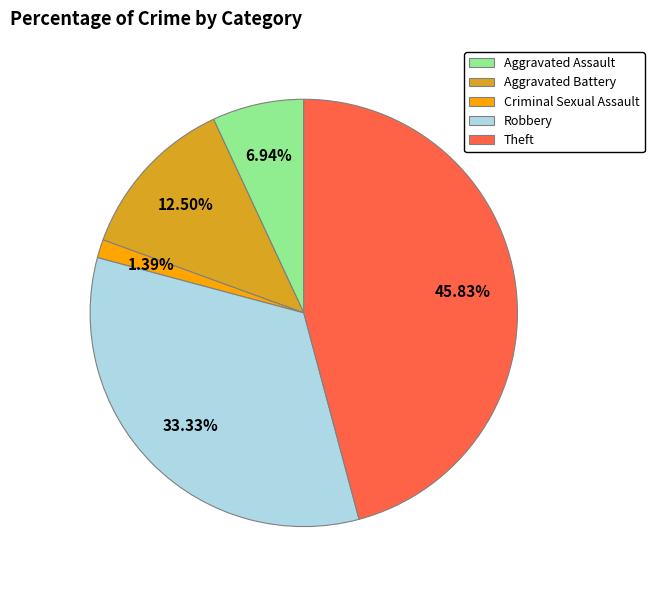

Do Theft and Criminal Sexual Assault together represent more than half of the pie?

No